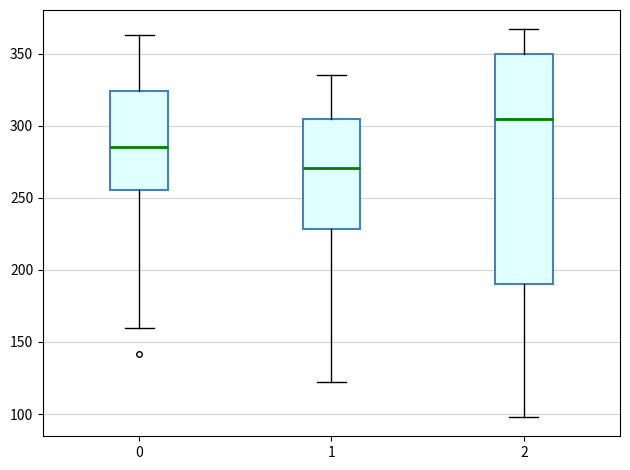

Reading left to right, transcribe this box plot: for each box, give where its median line is, the range the box spans, and where its two whiskers end, as read against the y-axis. The values are not printed on the chart, so give them approximately, as read against the axis.

0: median 285, box 255 to 325, whiskers 160 to 365
1: median 270, box 230 to 305, whiskers 120 to 335
2: median 305, box 190 to 350, whiskers 100 to 365